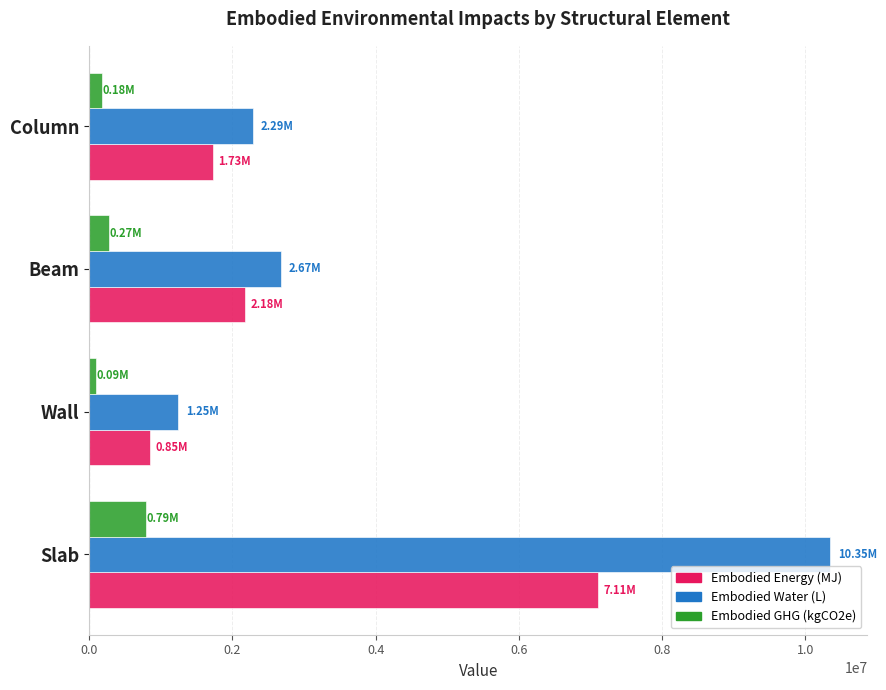

How many values in the Embodied GHG (kgCO2e) series are below 269313?

2